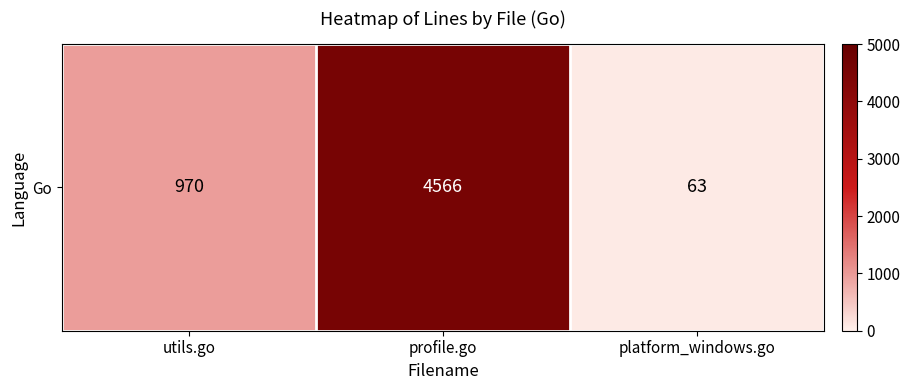

List the labels in order of value, largest first.

profile.go, utils.go, platform_windows.go